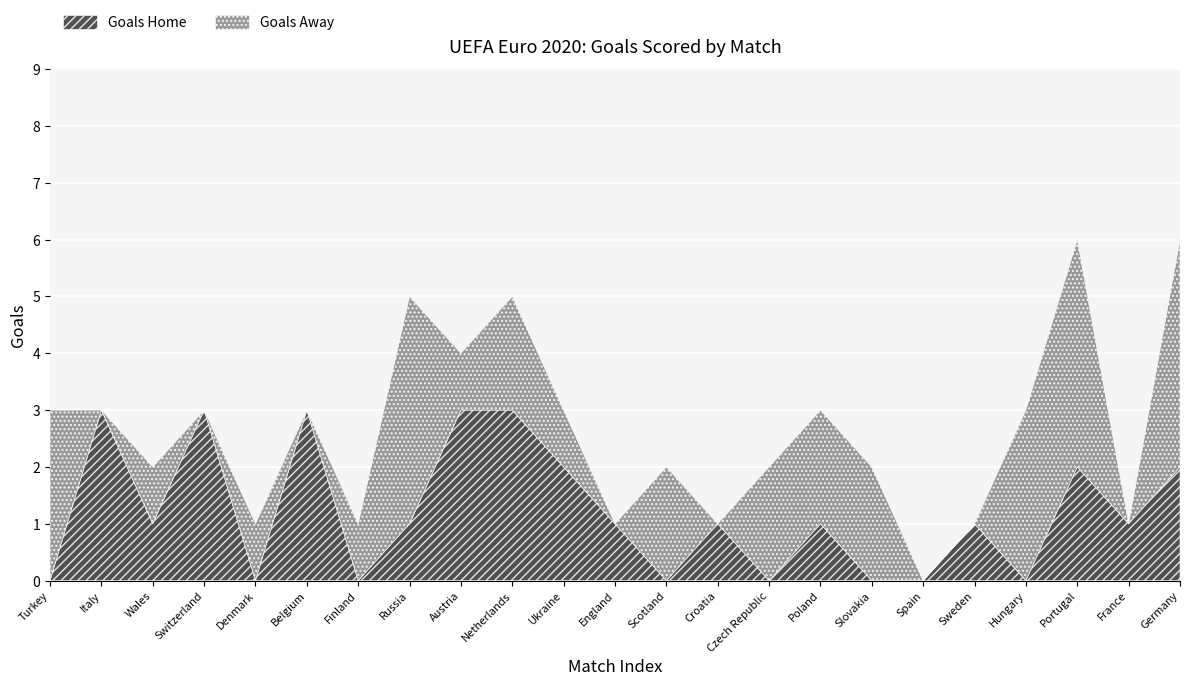

Between 3 and 6, which series saw the biggest shift?

goals_home